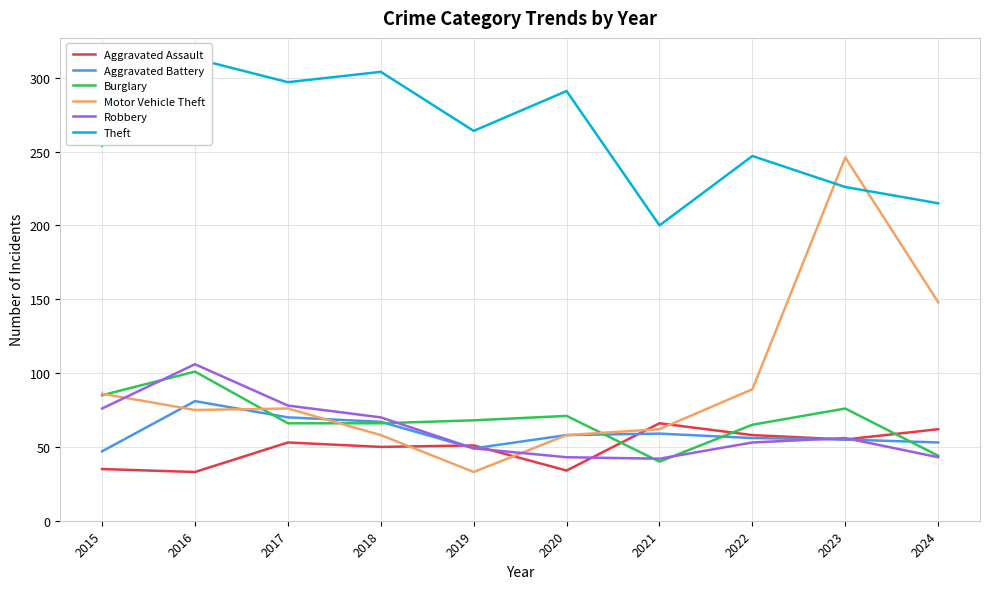

True or false: Aggravated Assault has a value of 33 at 2016.

True